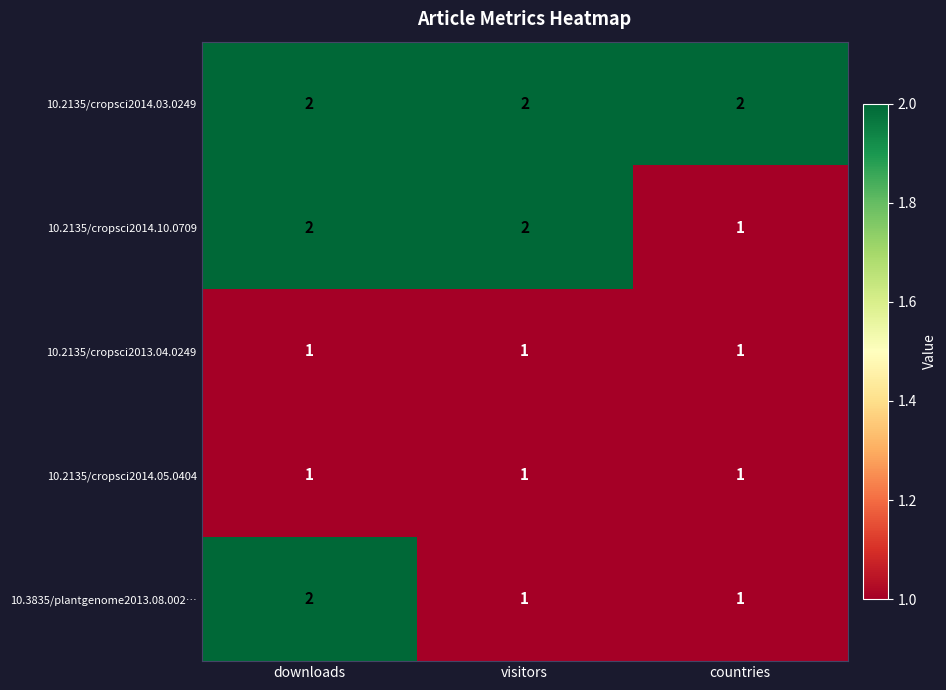

What is the total value across all series at downloads?

8